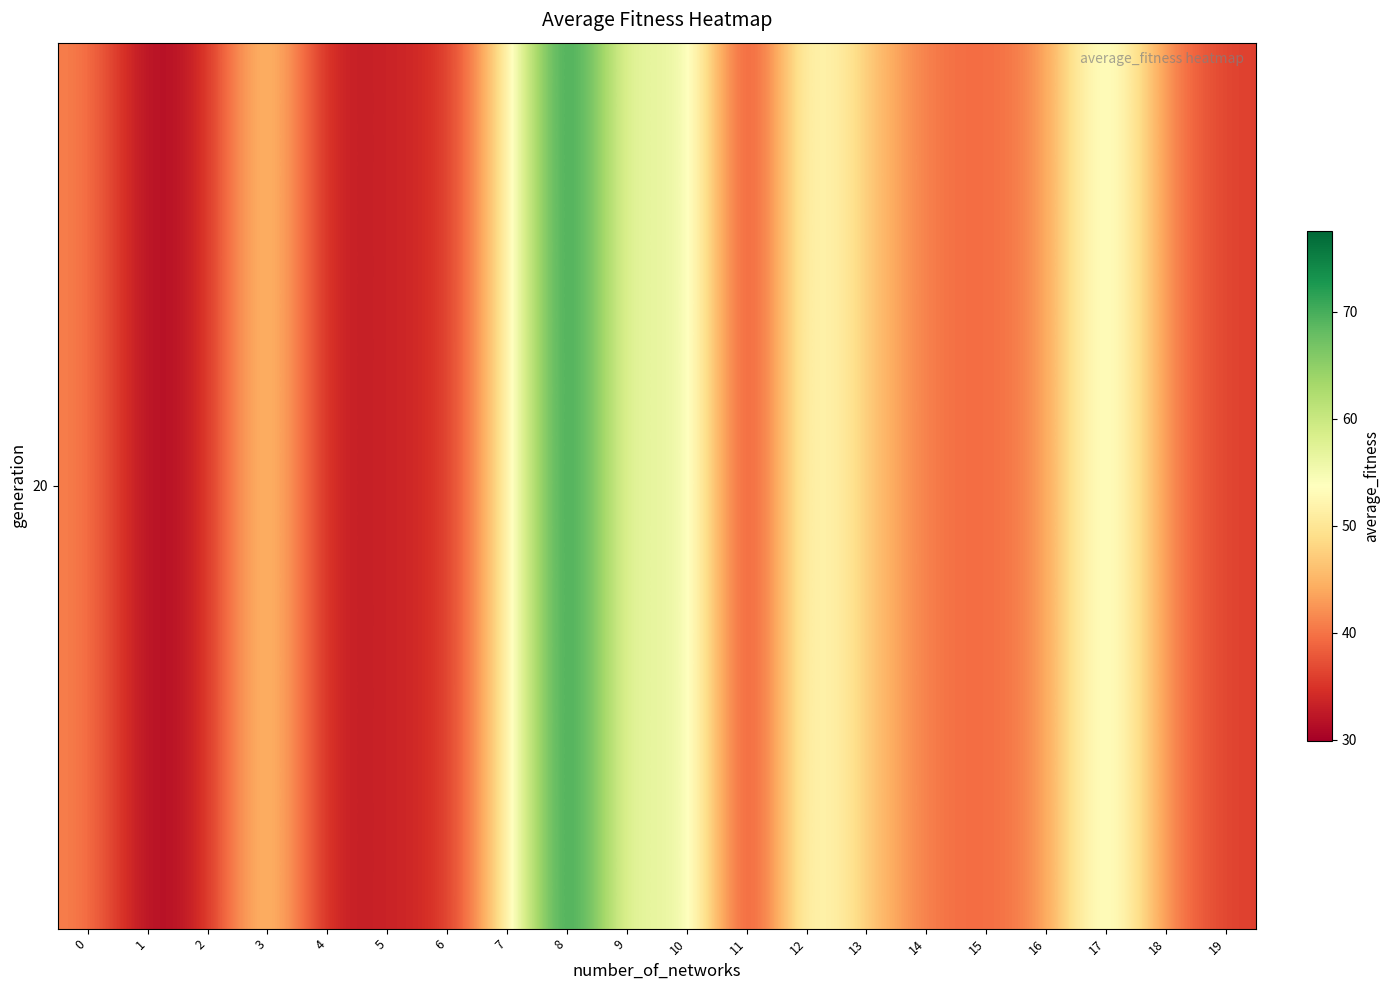

Which has a higher value, 0 or 7?

7